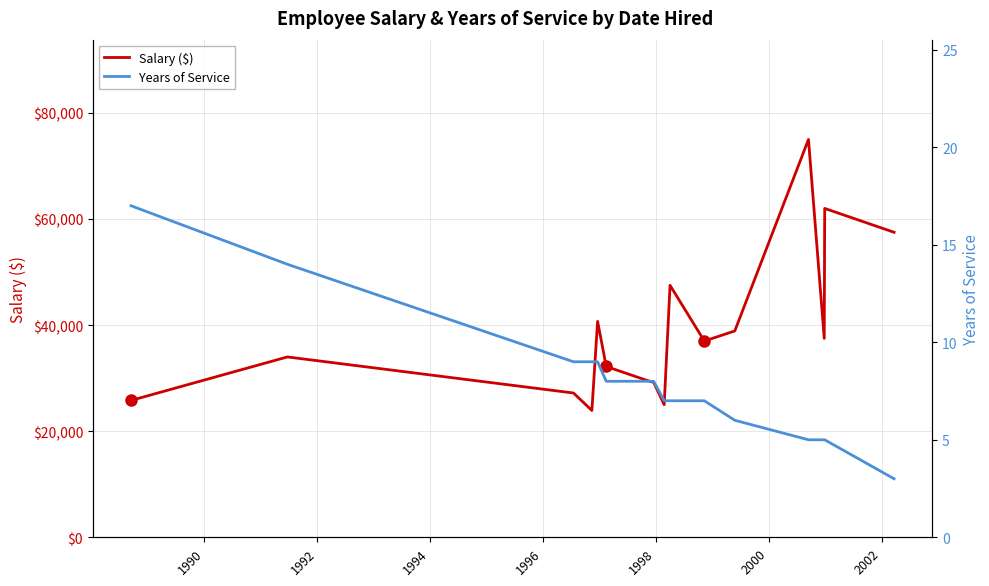

What is the lowest value of the Salary ($) series?

23900